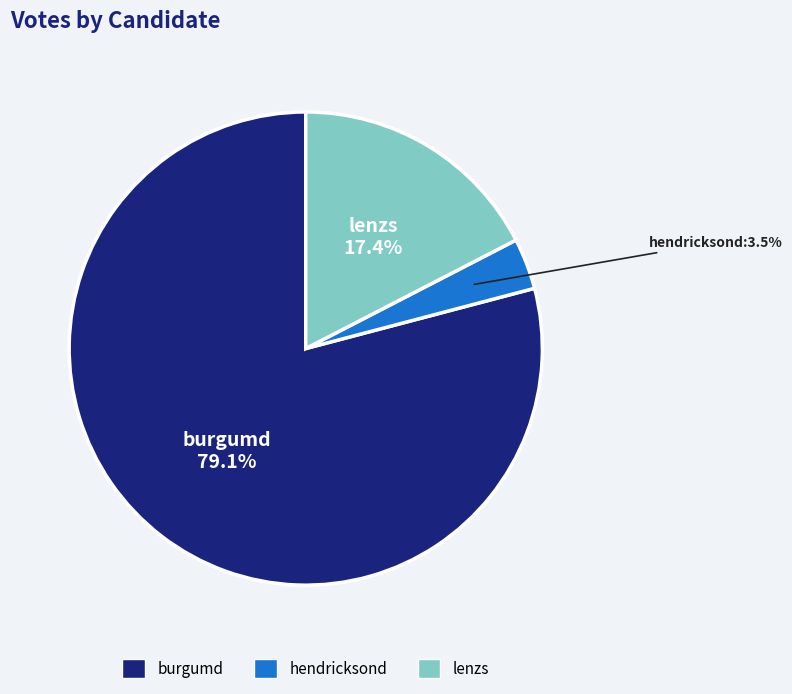

The burgumd slice represents 85% of the pie. True or false?

False